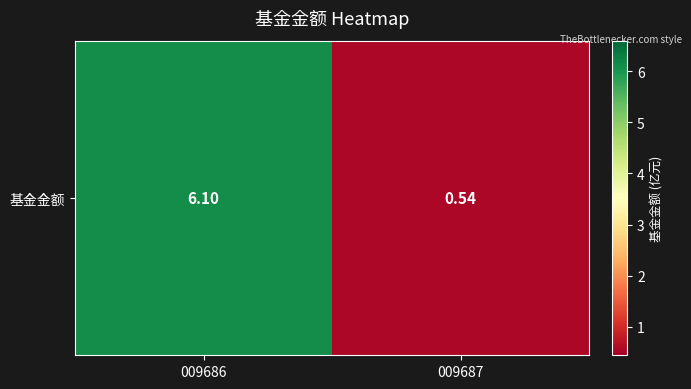

At which label does the data first exceed 6?

009686